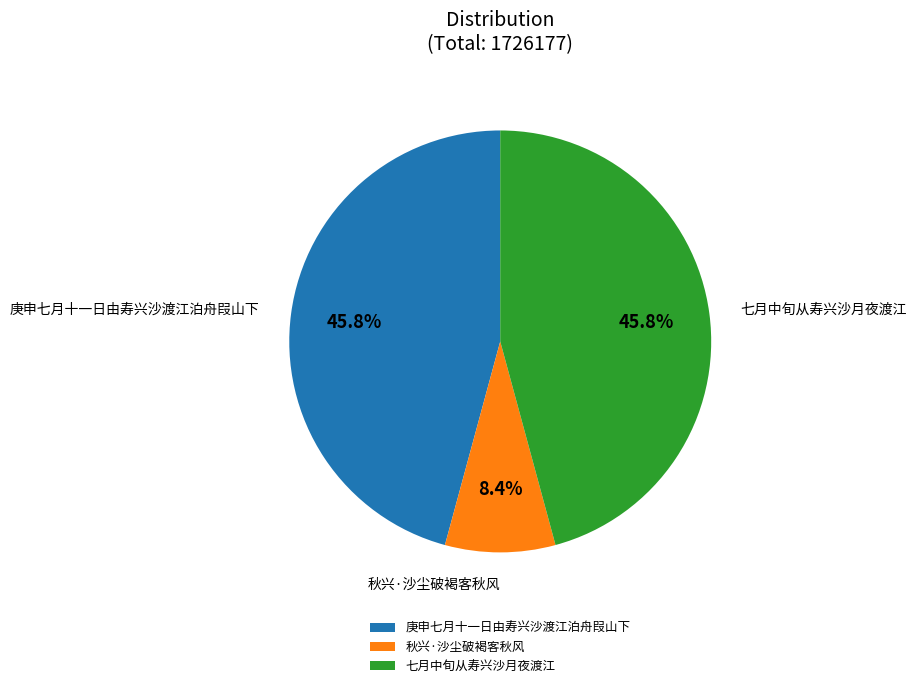

To the nearest percent, what percentage of the pie is 秋兴·沙尘破褐客秋风?

8%